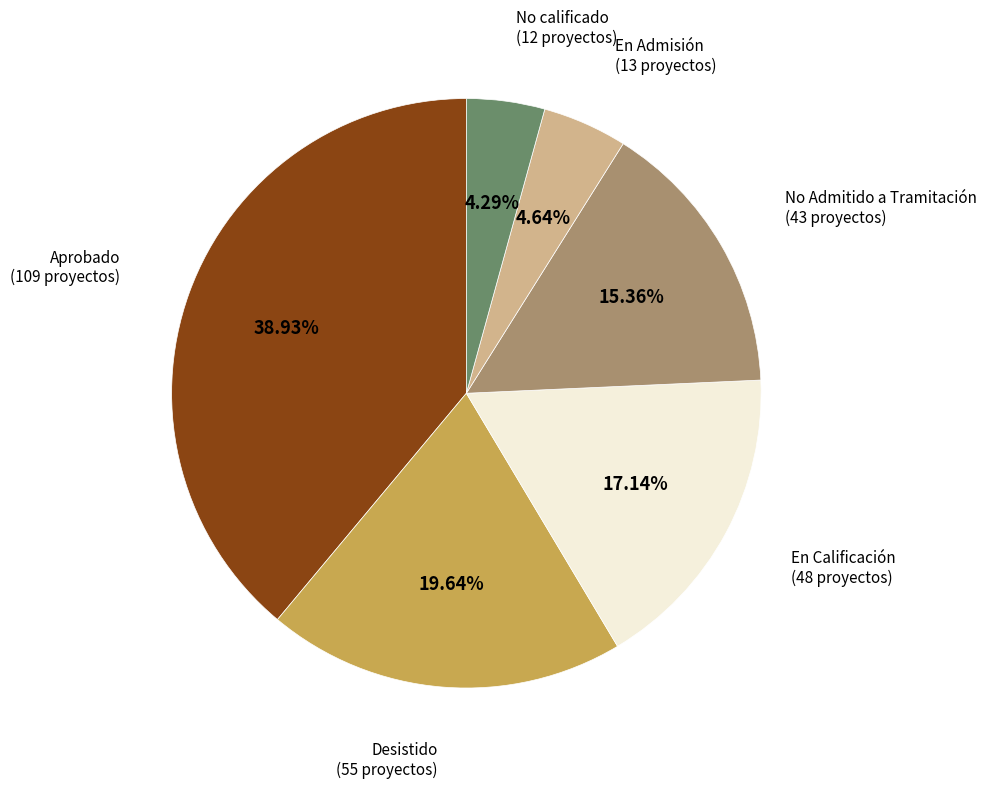

Is there any slice that represents more than half of the pie?

No